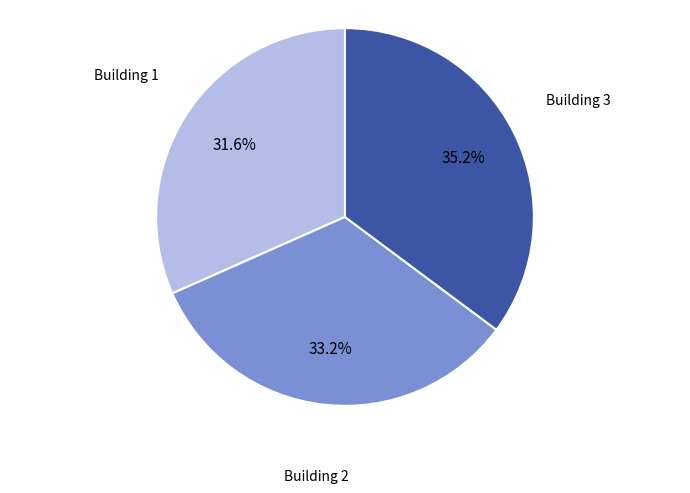

Is there any slice that represents more than half of the pie?

No